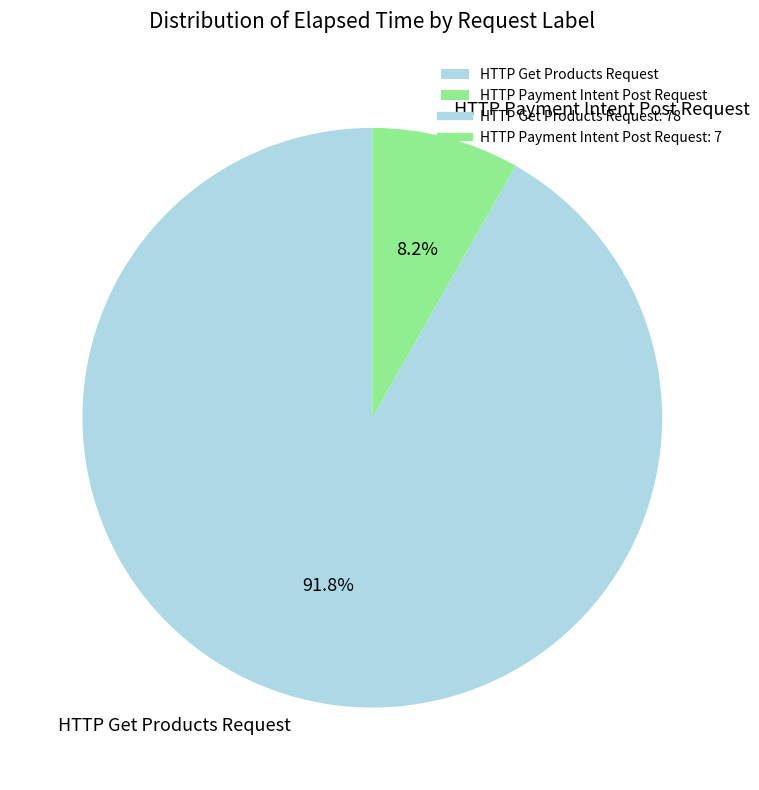

Is there any slice that represents more than half of the pie?

Yes